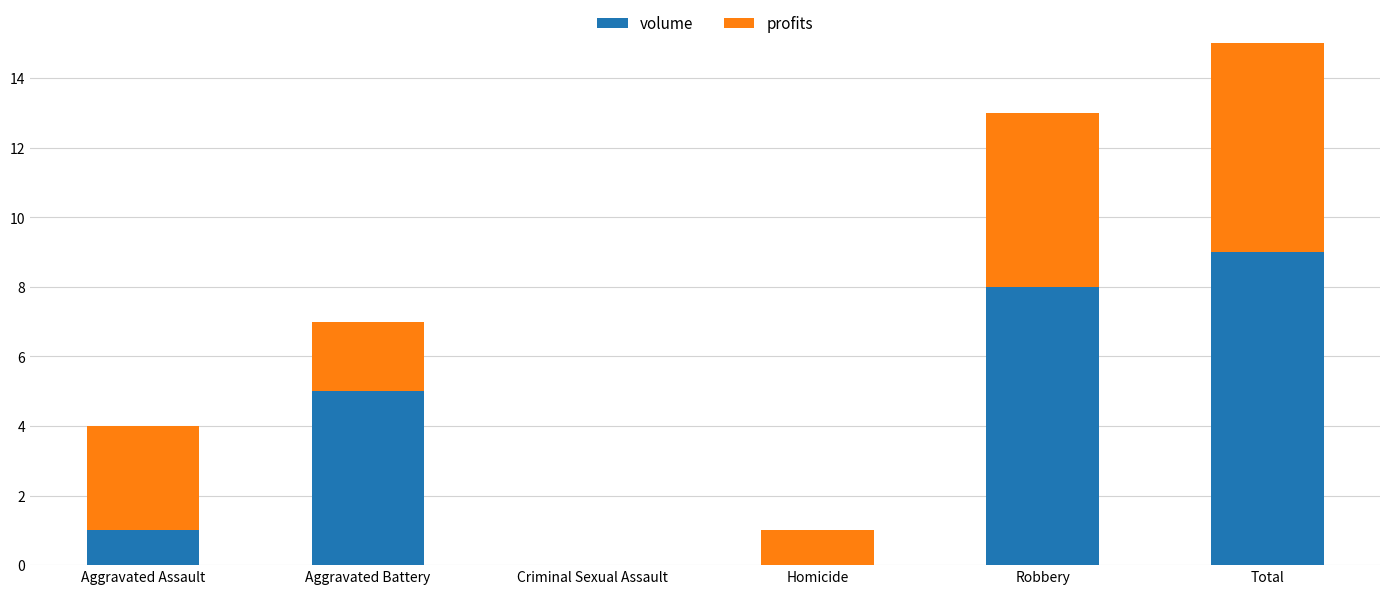

Count the number of categories in the chart.

6